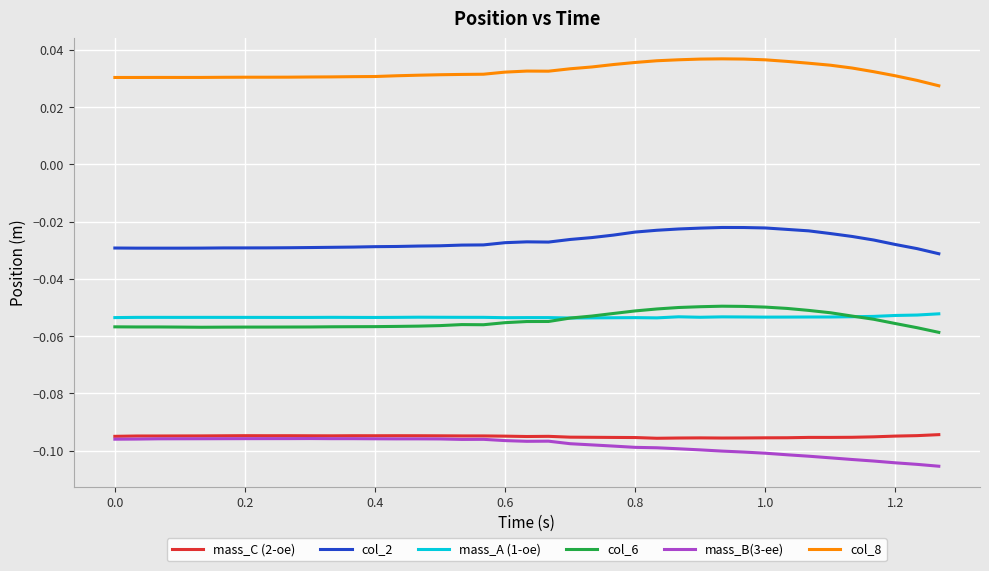

True or false: col_2 and col_6 intersect in this chart.

False